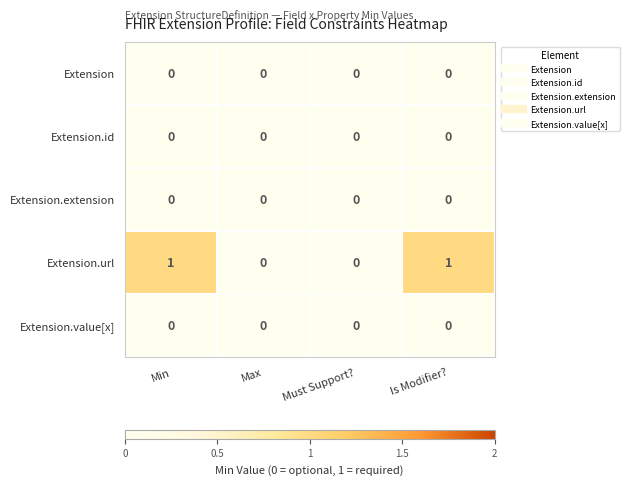

What is the maximum value shown in the chart?

1